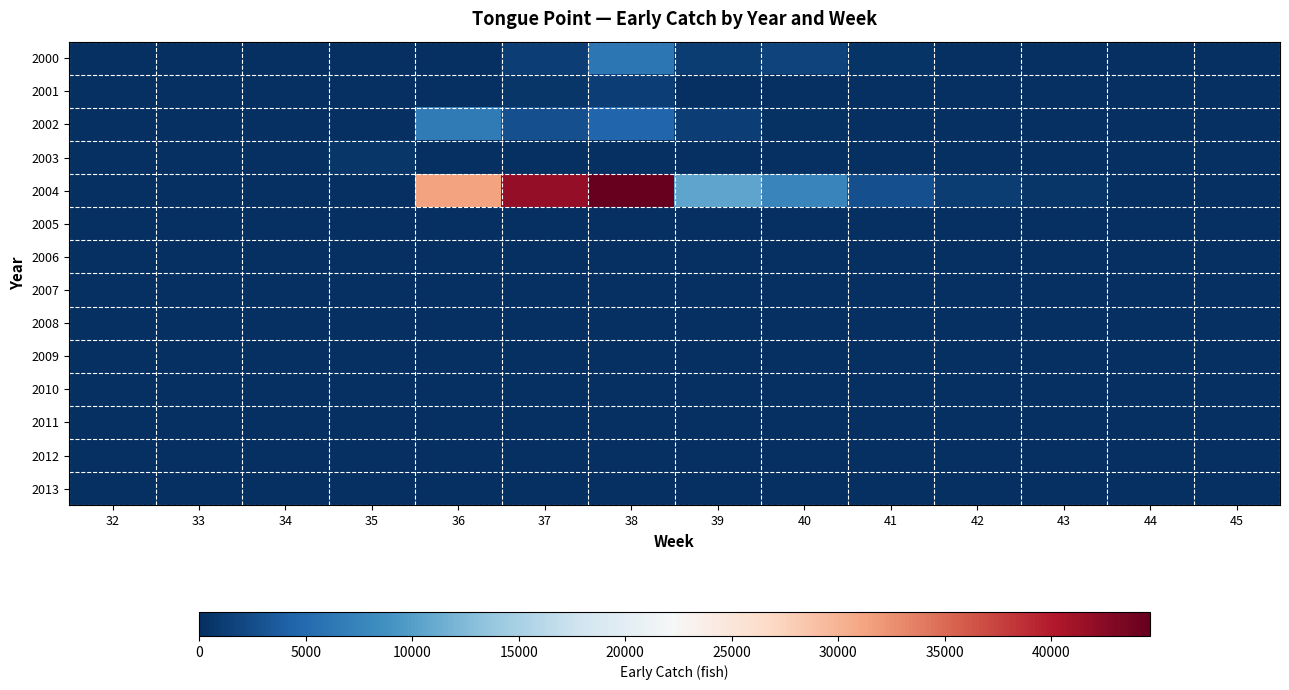

At which category is the sum across all series the highest?

38